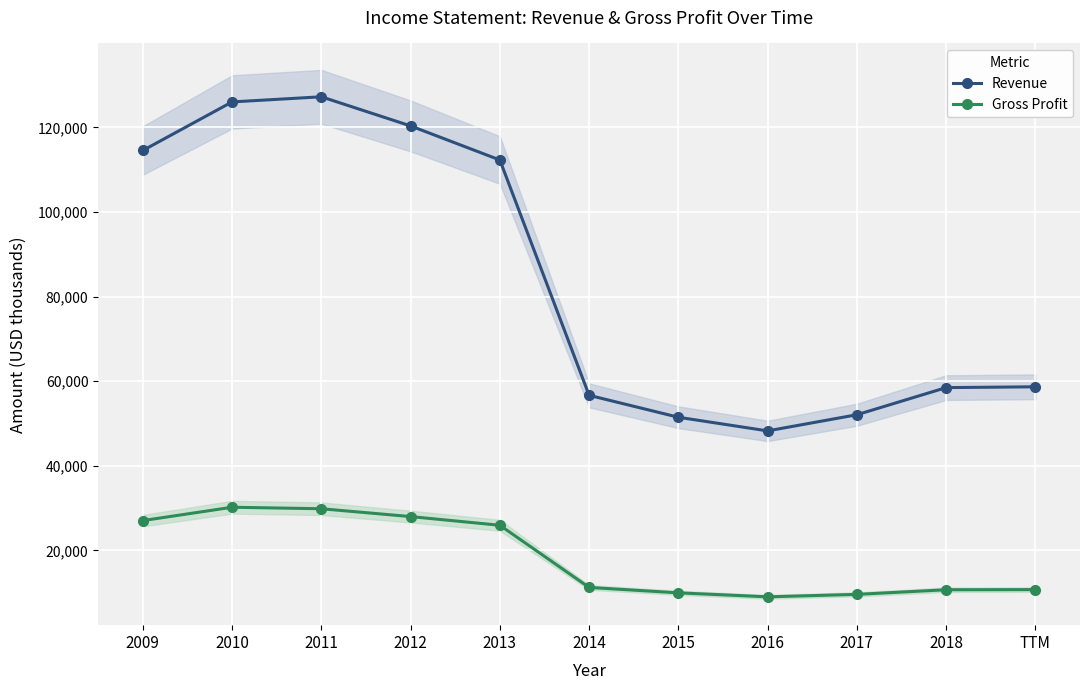

How many data points in Revenue are less than 58665?

5